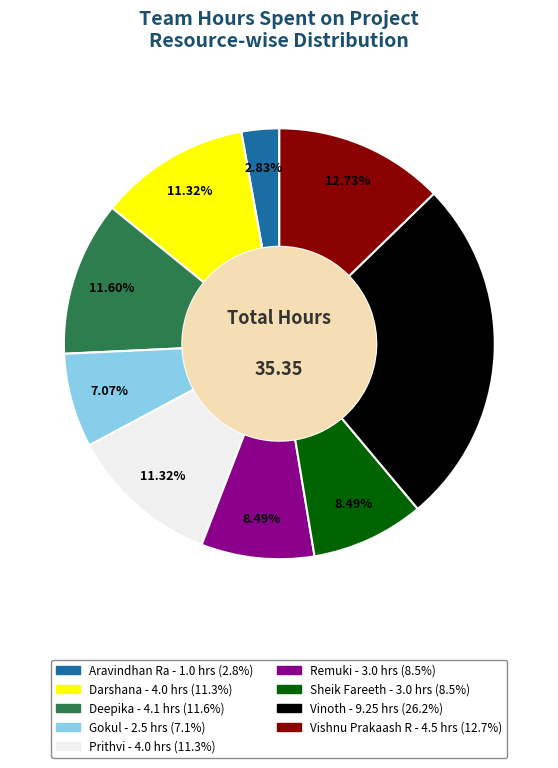

Is it true that Sheik Fareeth is 18% of the pie?

False